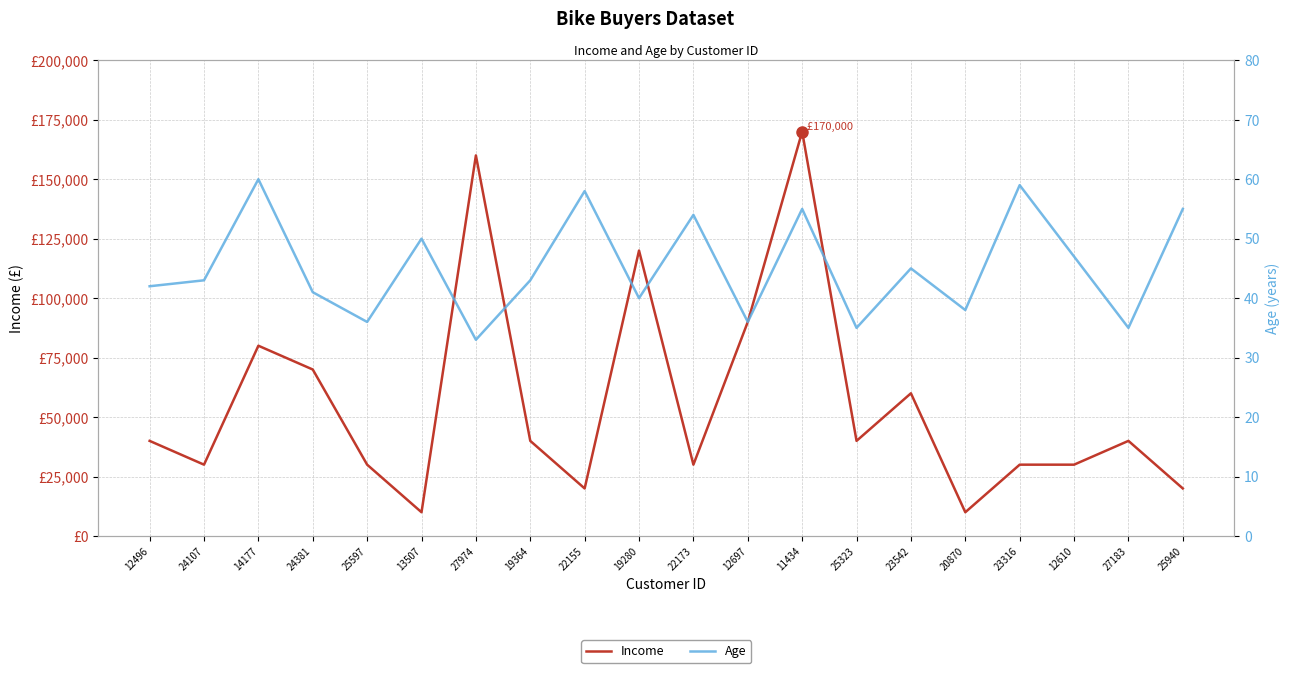

List the series in order of their peak value, lowest first.

Age, Income